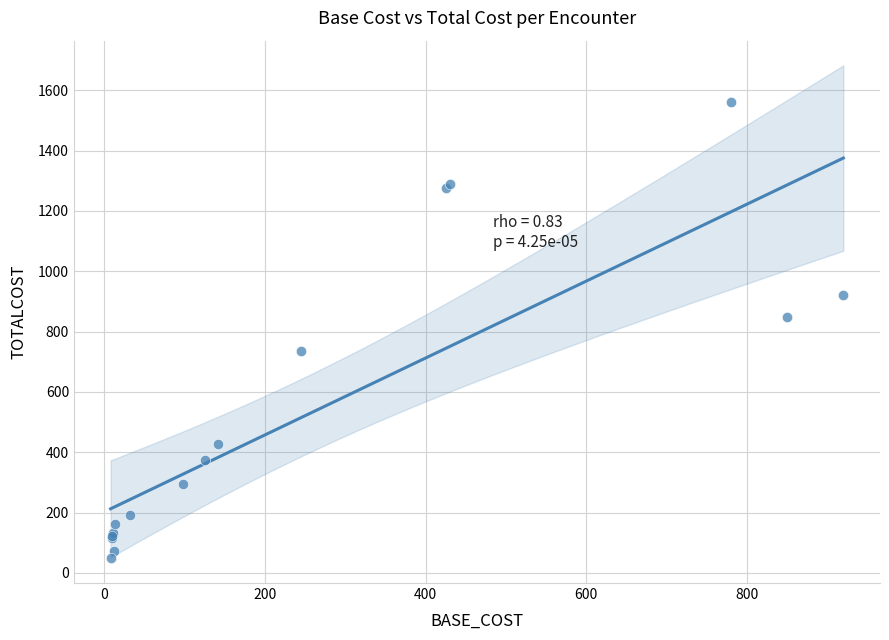

What Y value in the scatter plot is closest to 804?

850